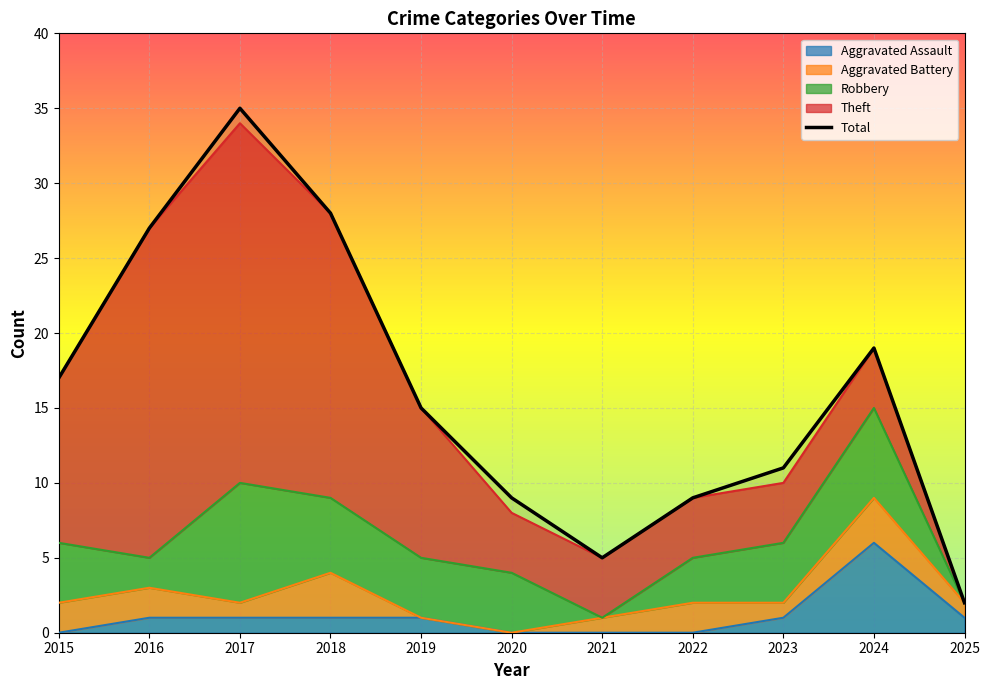

What is the difference between the second highest and second lowest values?

23